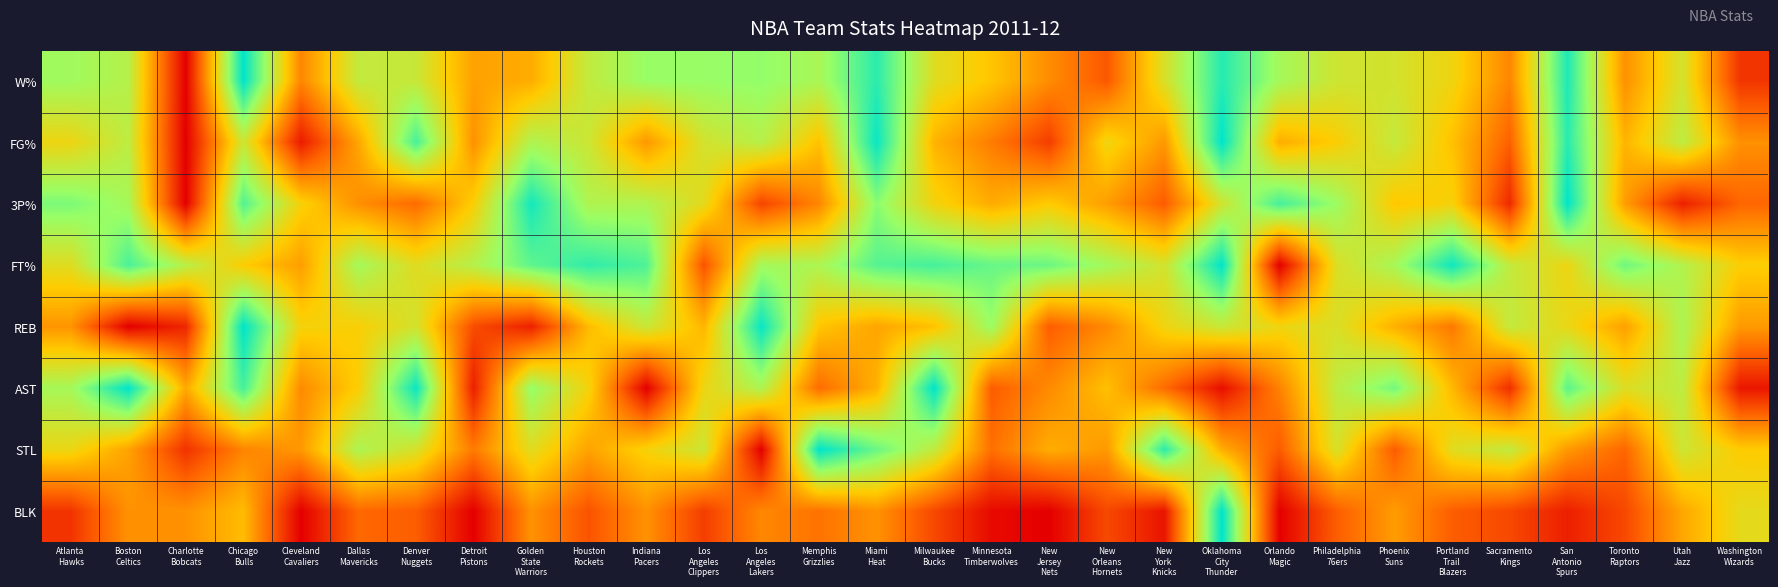

Which has a higher value, New
York
Knicks or New
Jersey
Nets?

New
York
Knicks